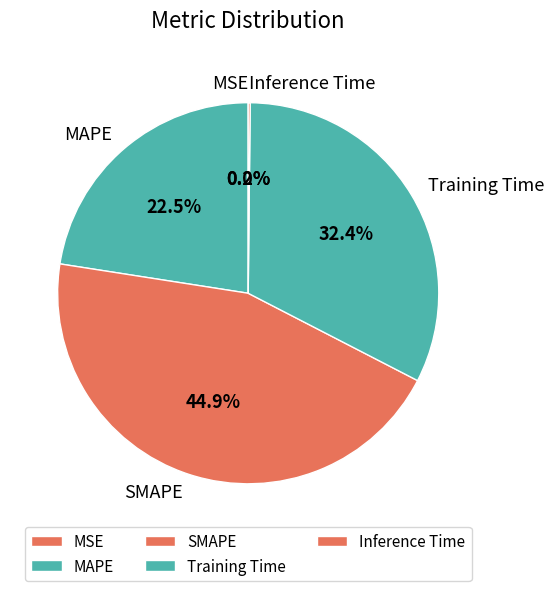

What percentage do MAPE and SMAPE together represent?

67.4%